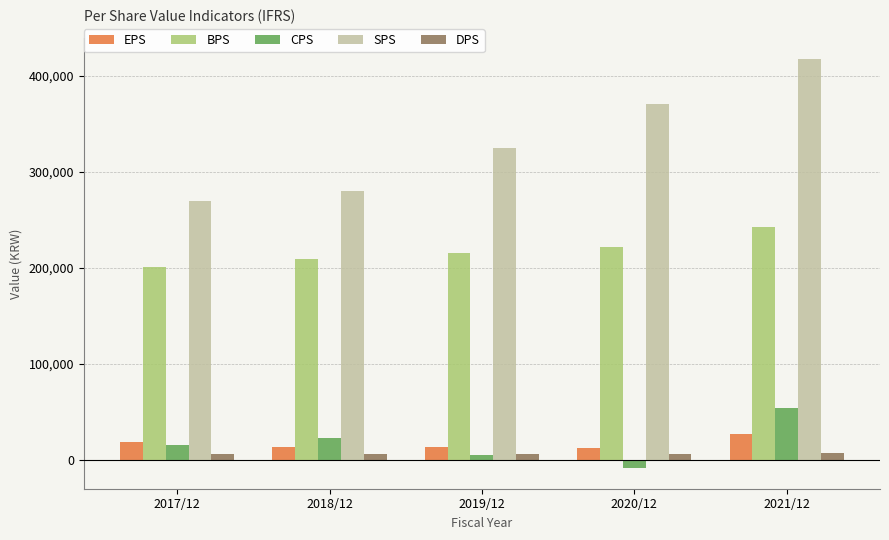

List the labels in order of BPS value, largest first.

2021/12, 2020/12, 2019/12, 2018/12, 2017/12